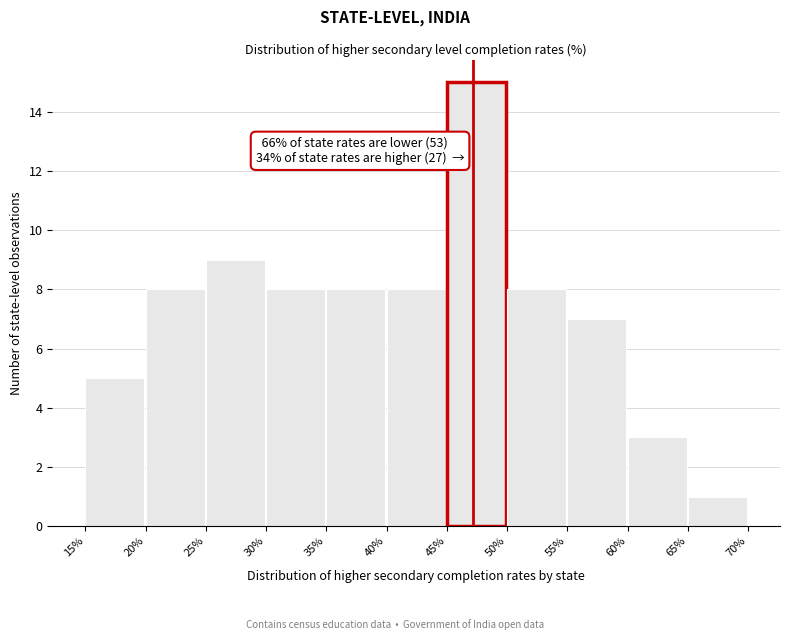

Which range on the x-axis has the tallest bar?

45% to 50%